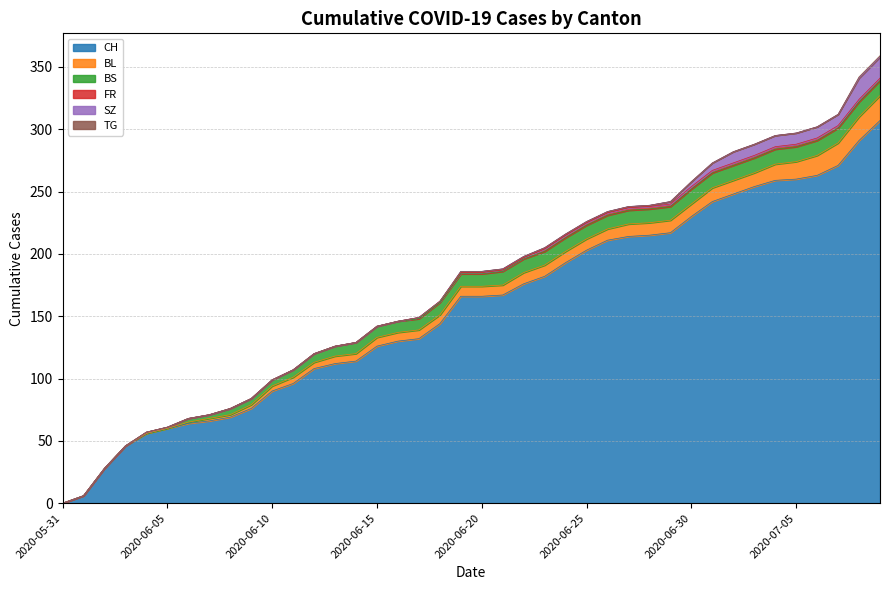

What is the greatest value displayed?

307